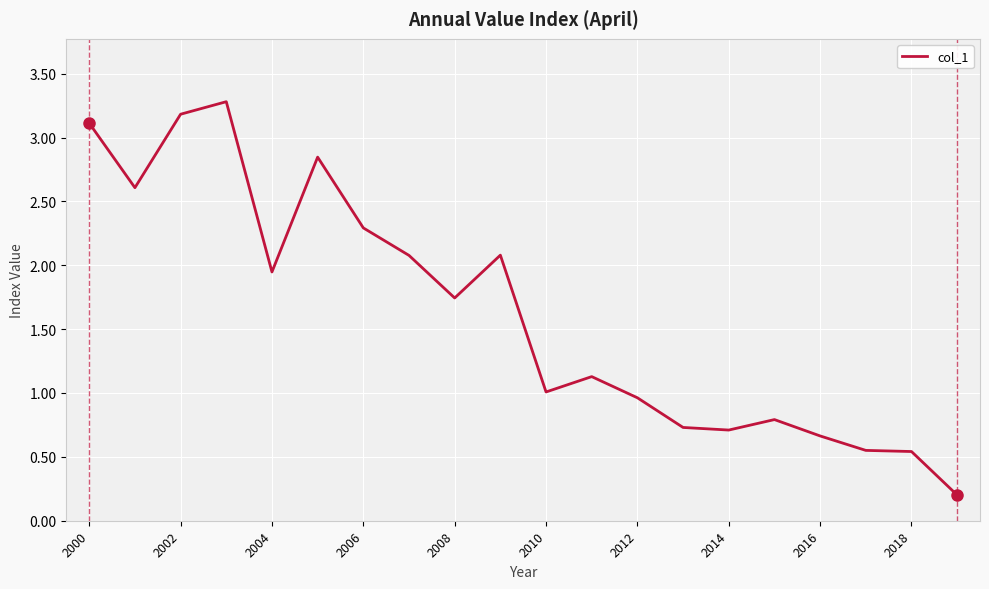

What is the difference between the maximum and minimum values?

3.1